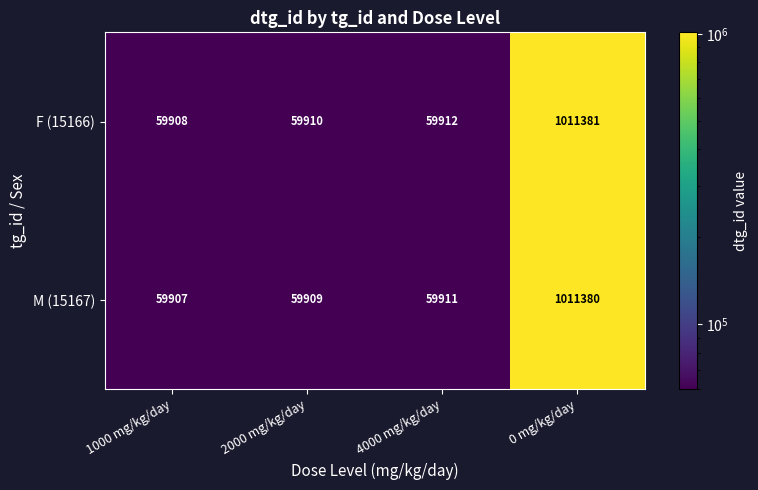

What is the spread (max minus min) of values at 4000 mg/kg/day?

1